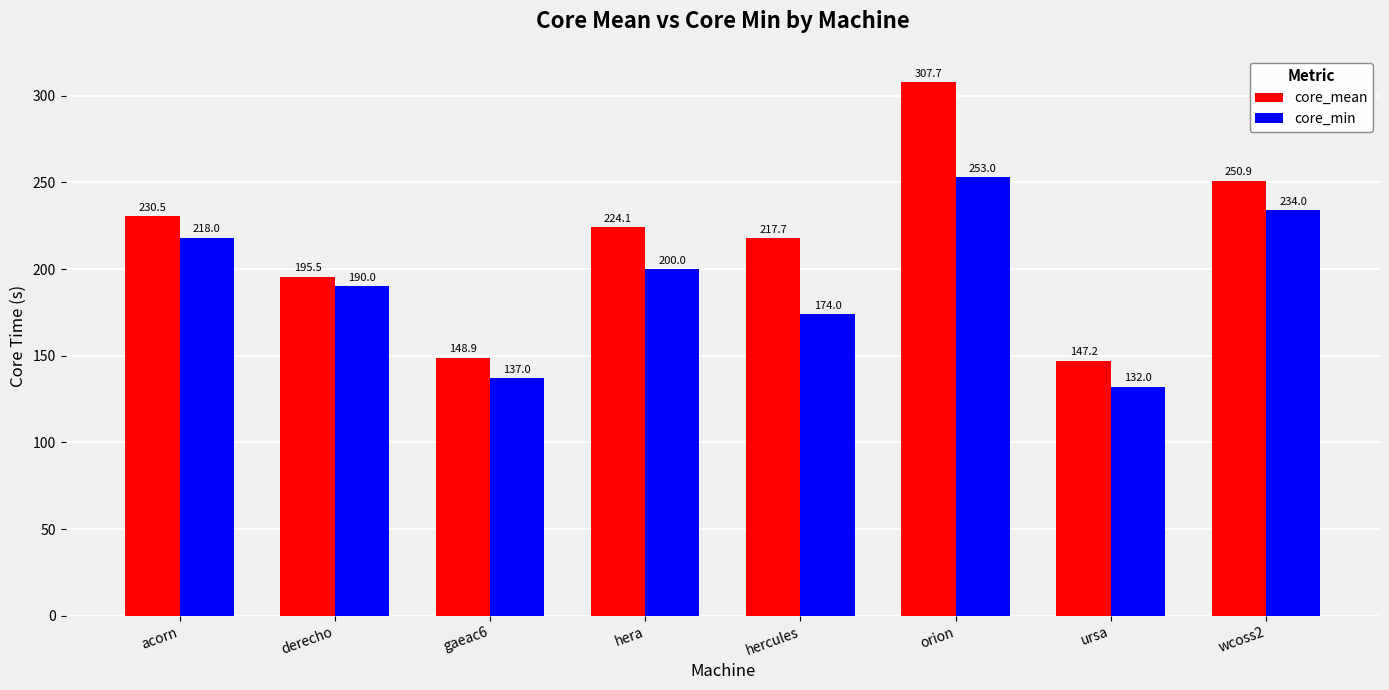

What is the difference between the maximum and minimum values in the core_mean series?

160.4